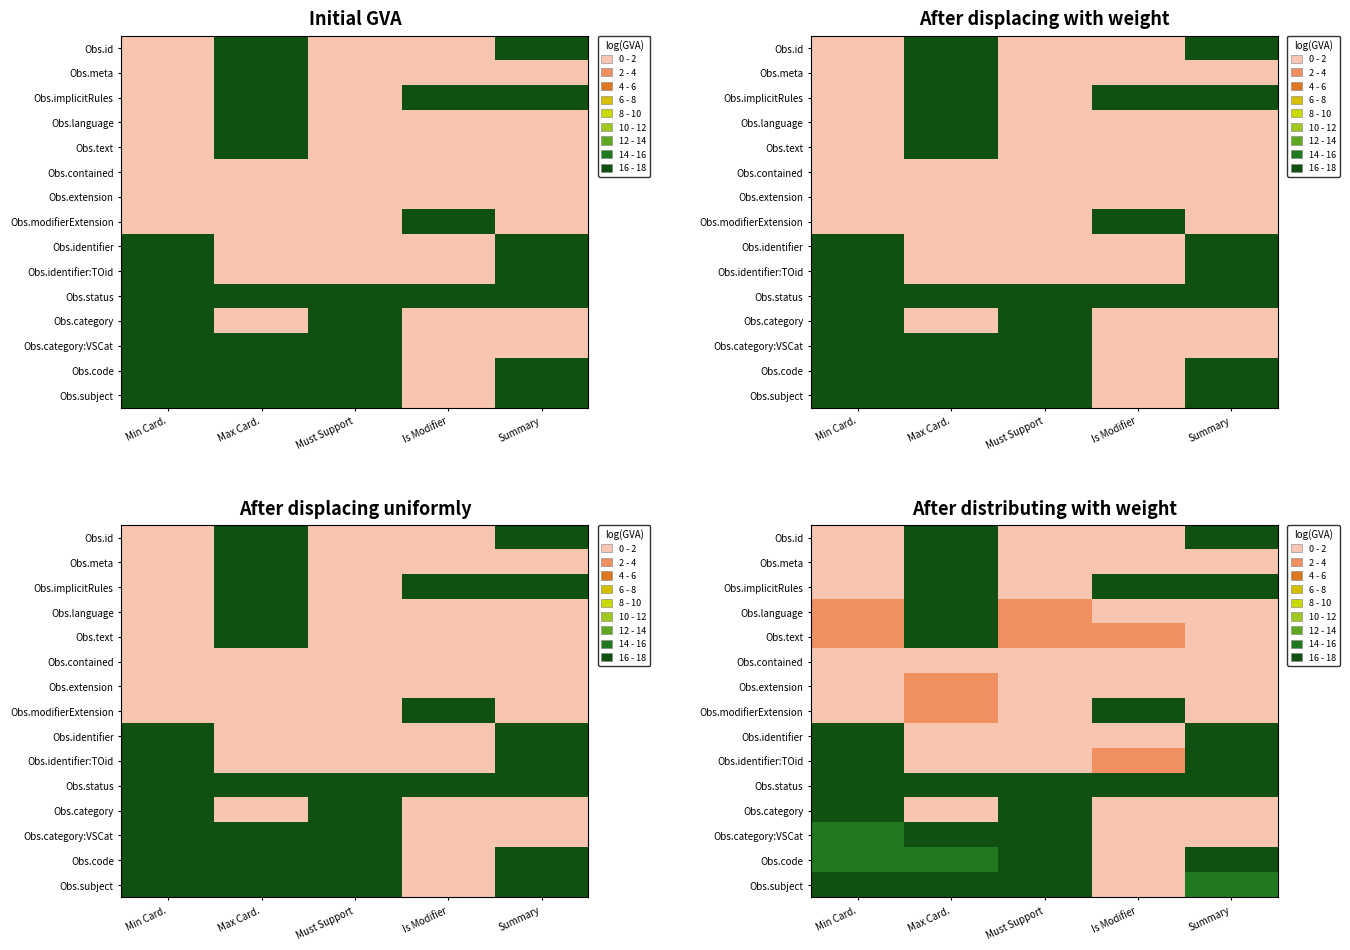

List the labels in order of Obs.text value, smallest first.

Summary, Min Card., Is Modifier, Must Support, Max Card.